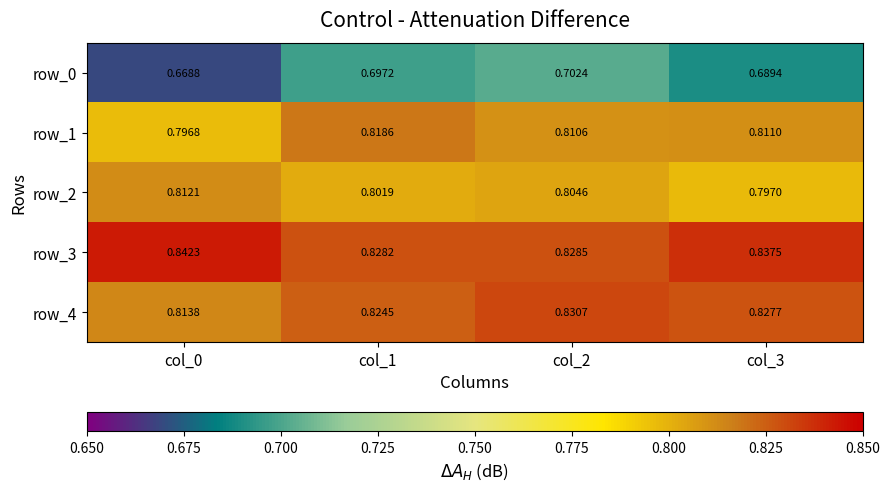

What is the difference between the highest and lowest values at col_3?

0.1